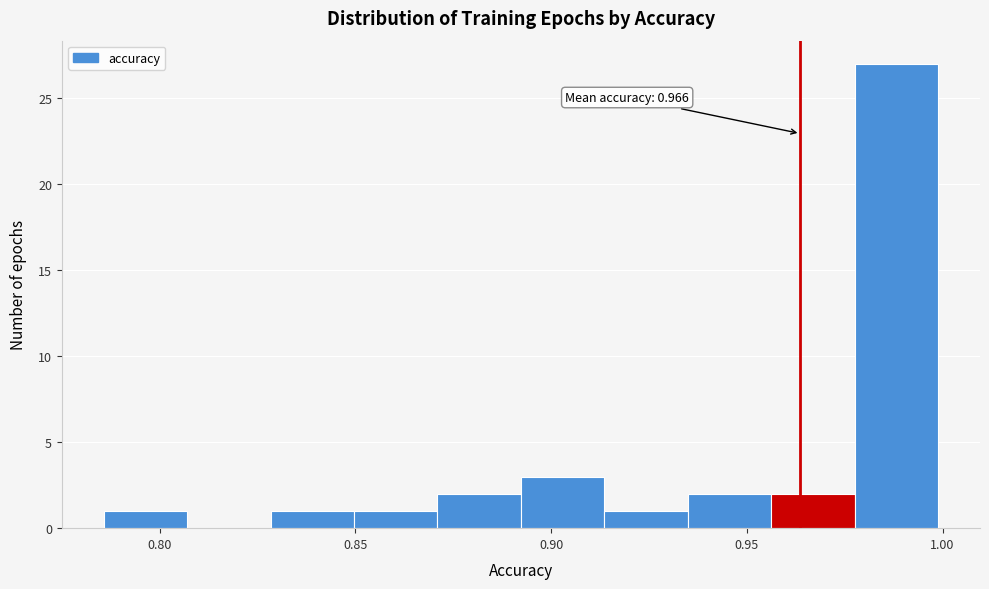

Which range on the x-axis has the tallest bar?

0.980 to 1.000